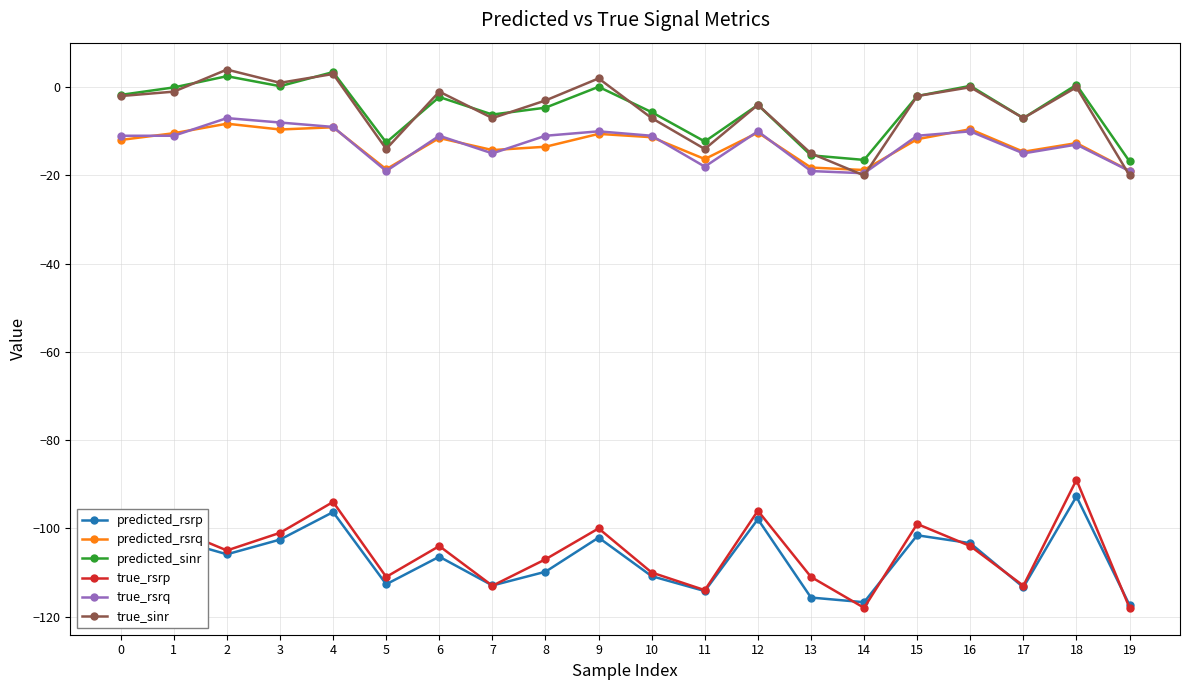

Which series changed the most between 2 and 10?

true_sinr